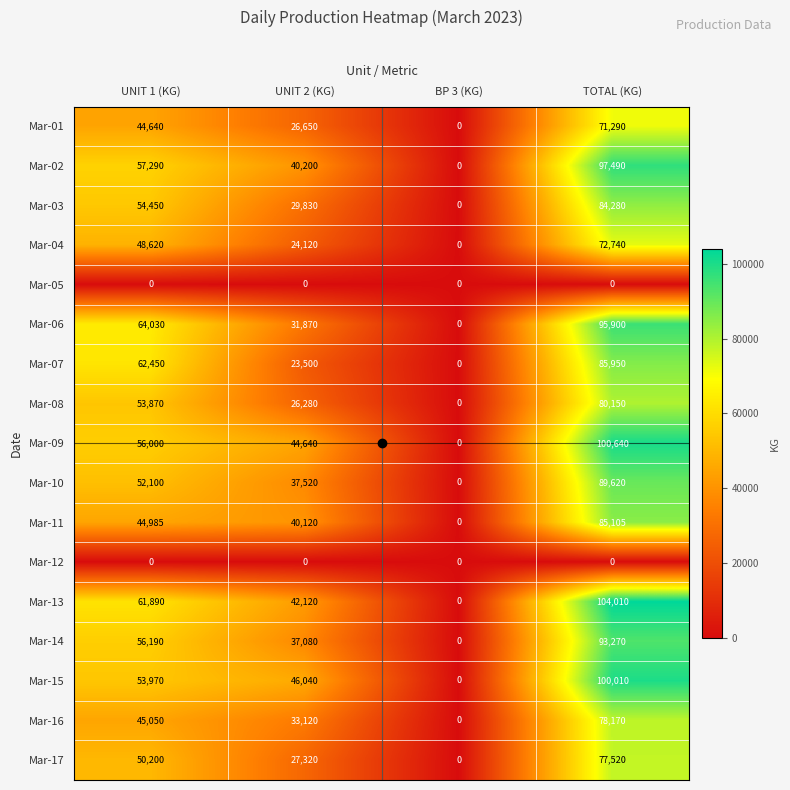

Count the Mar-10 values in the range 37520 to 89620.

3